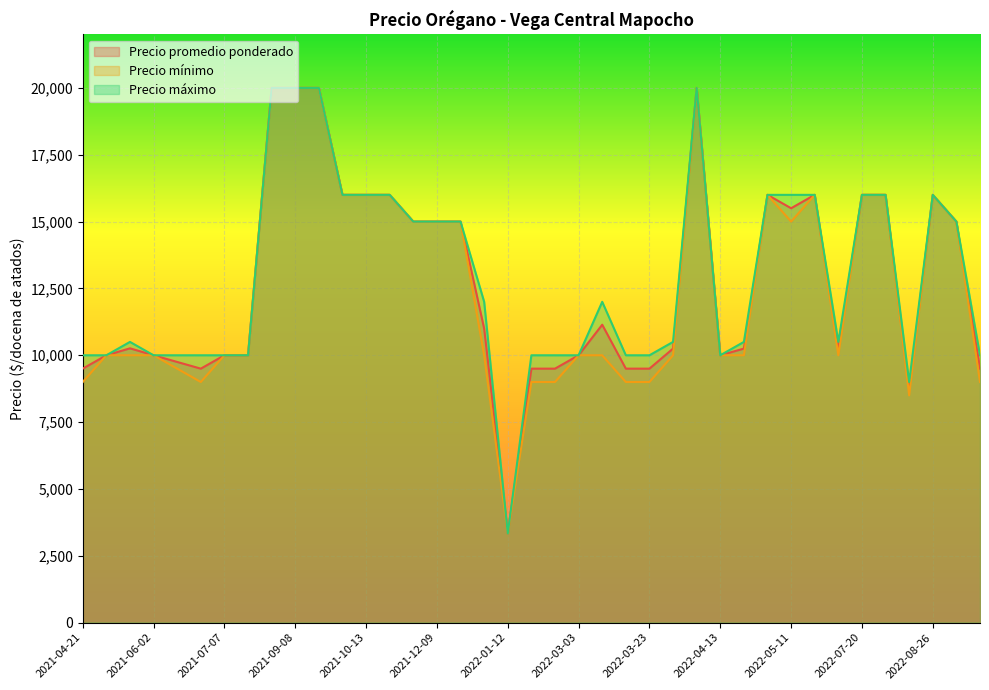

Does the chart display data point markers on the line(s)?

No